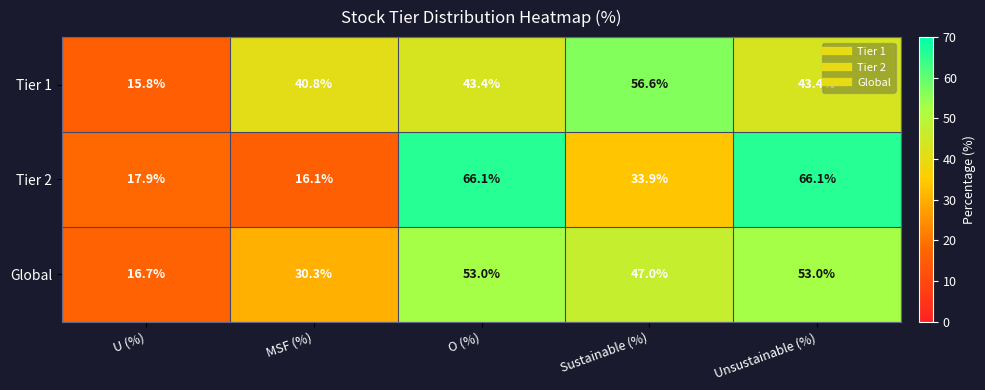

Reading left to right, list all the values displayed in this chart.

Tier 1: 15.8	40.8	43.4	56.6	43.4
Tier 2: 17.9	16.1	66.1	33.9	66.1
Global: 16.7	30.3	53.0	47.0	53.0